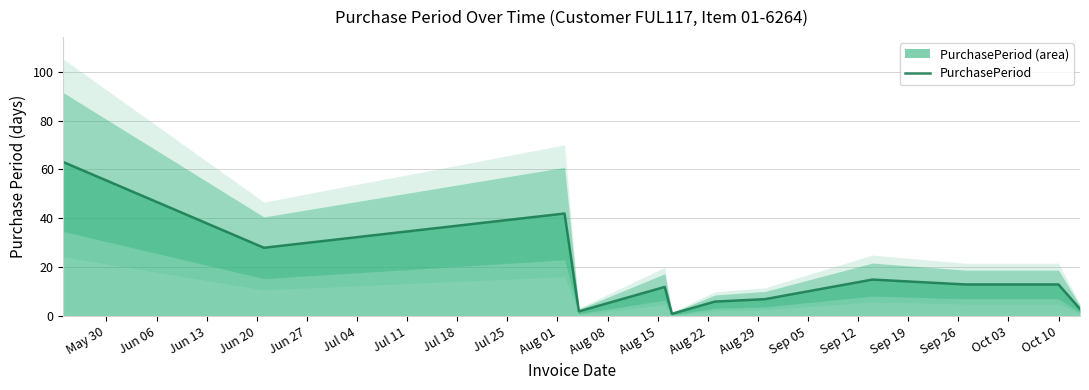

Reading right to left, extract all data points from this chart.

3	13	13	15	7	6	1	12	2	42	28	63